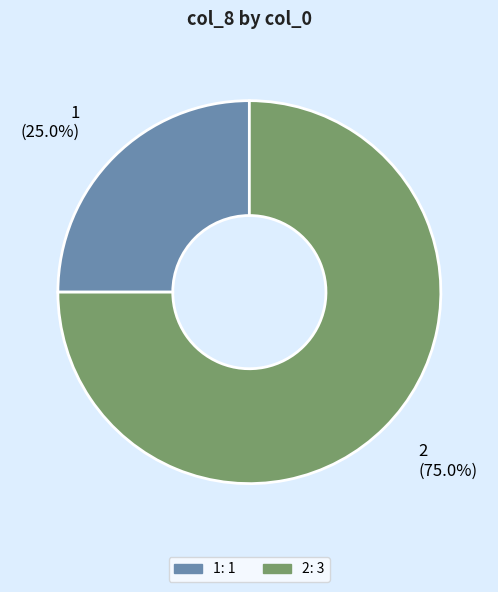

How many slices are in this pie chart?

2